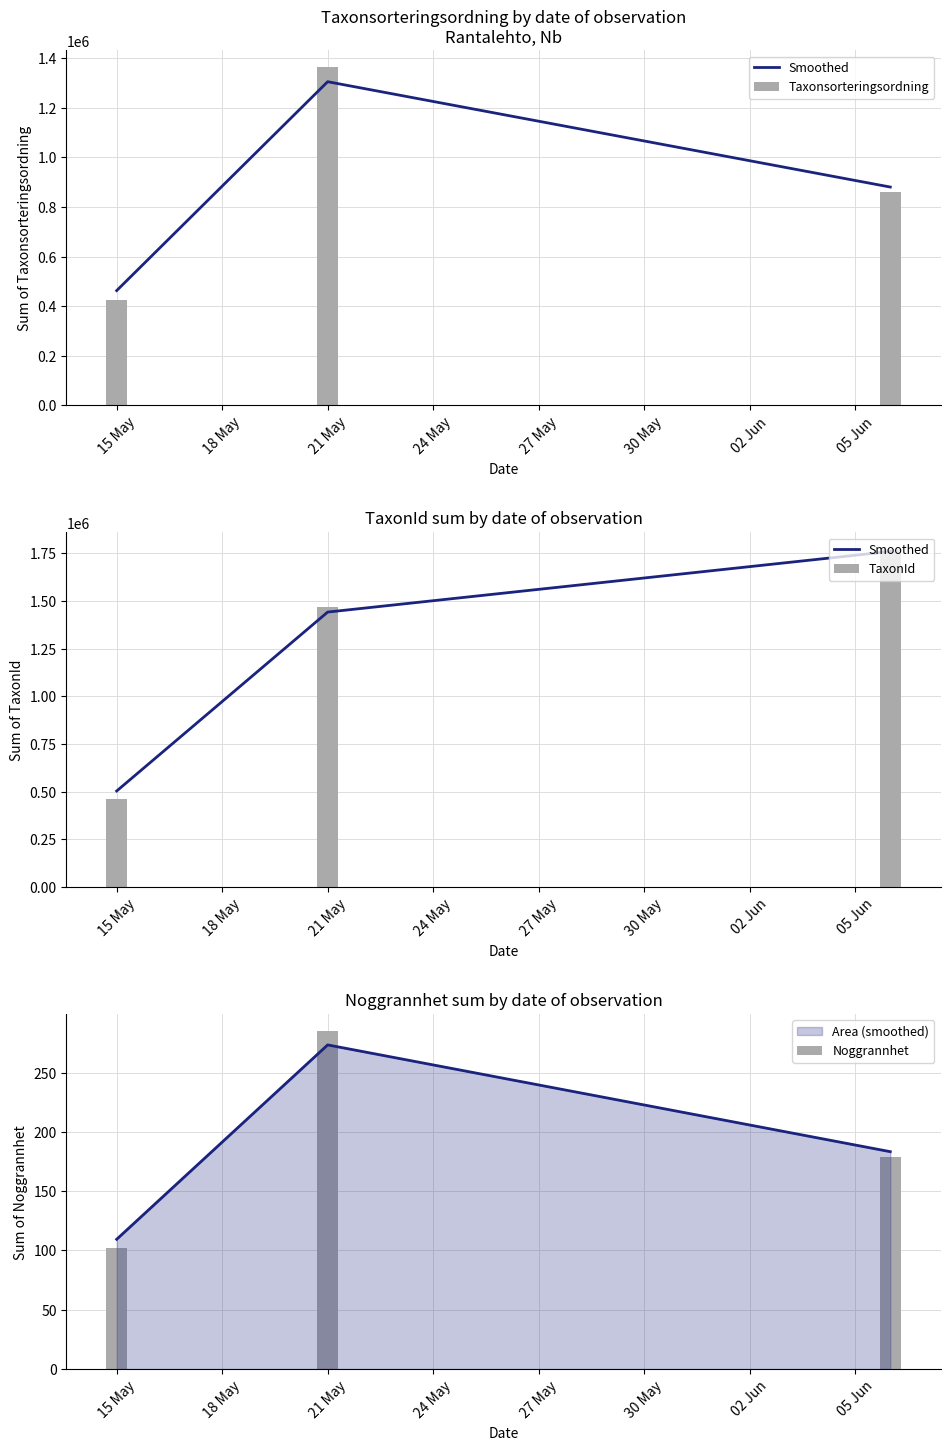

The value of Noggrannhet at 15 May is 168.5. True or false?

False